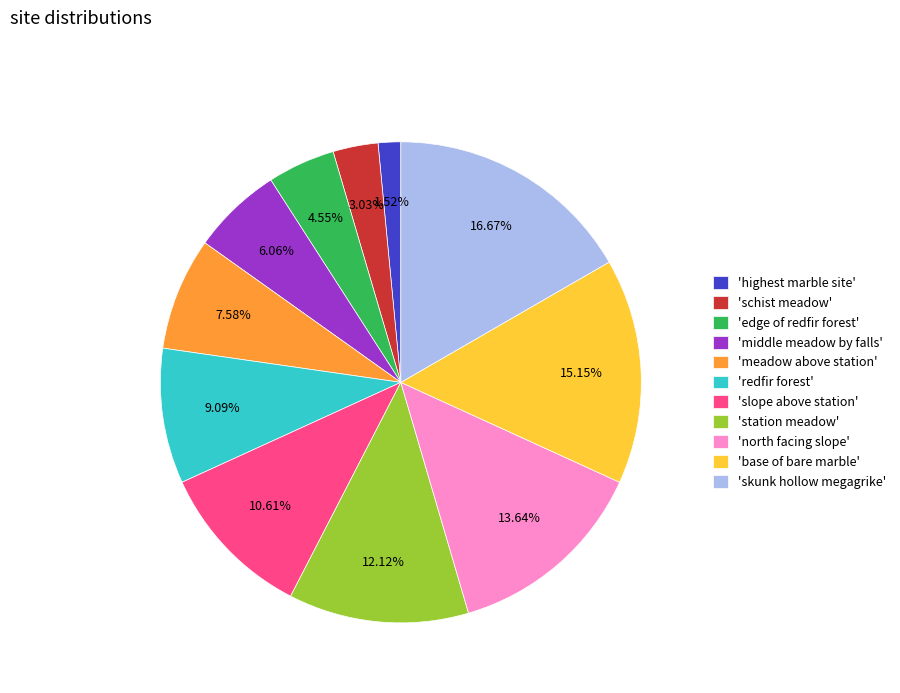

Is the sum of 'north facing slope' and 'schist meadow' greater than half?

No